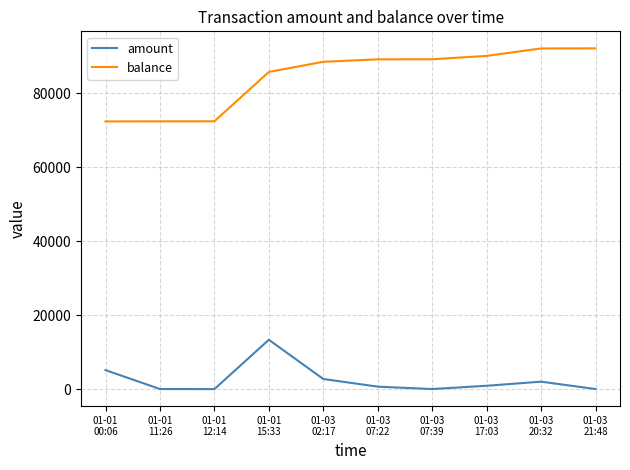

Which series has the largest range (max minus min)?

balance